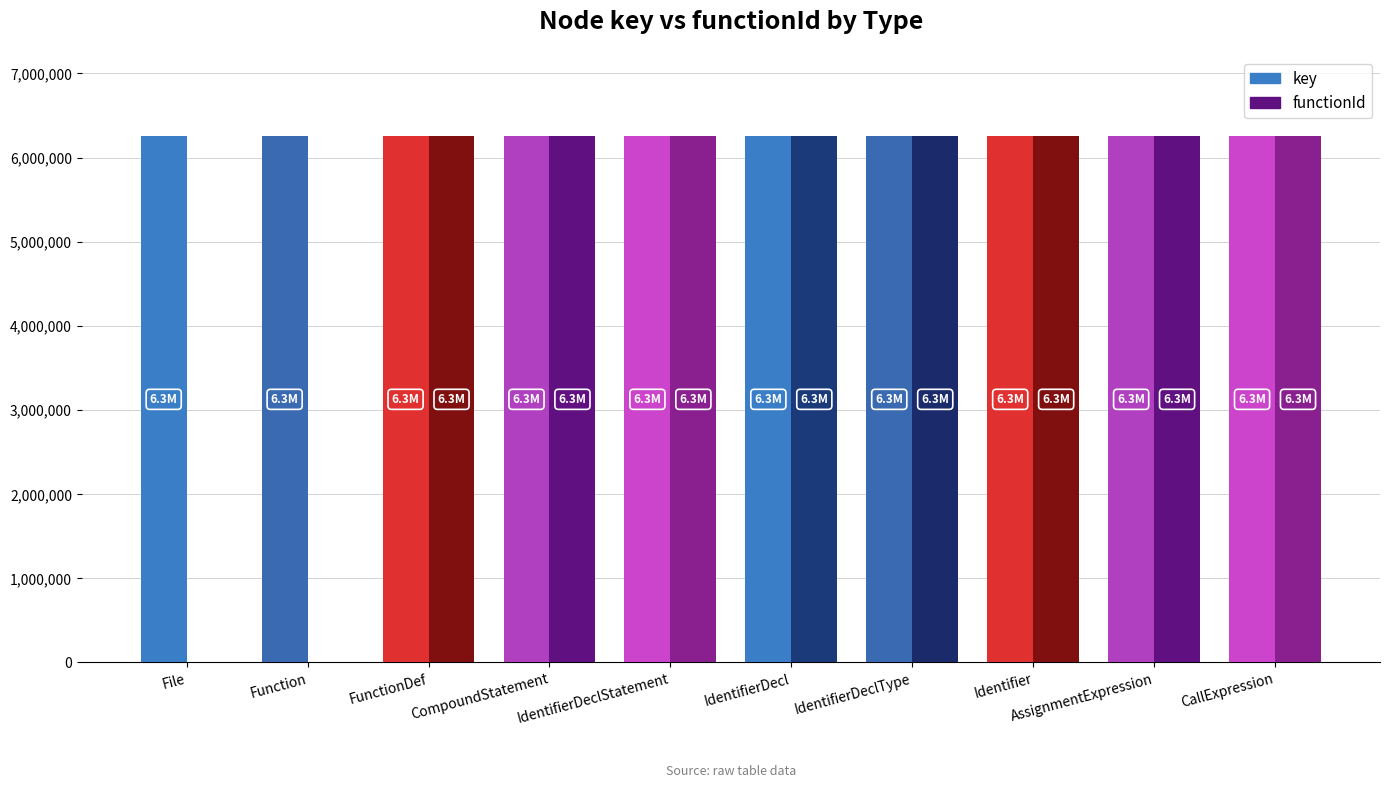

Is it true that functionId equals 10750247 at IdentifierDeclStatement?

False